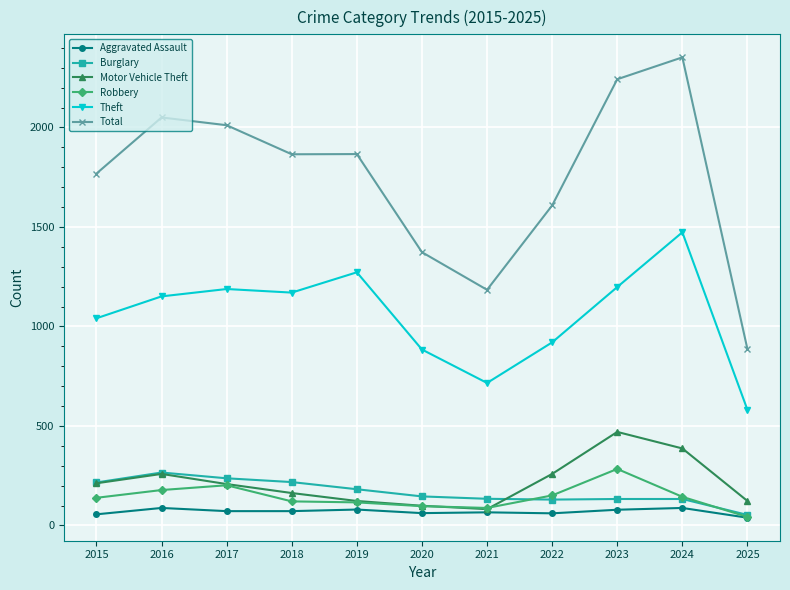

Which series has the widest spread of values?

Total